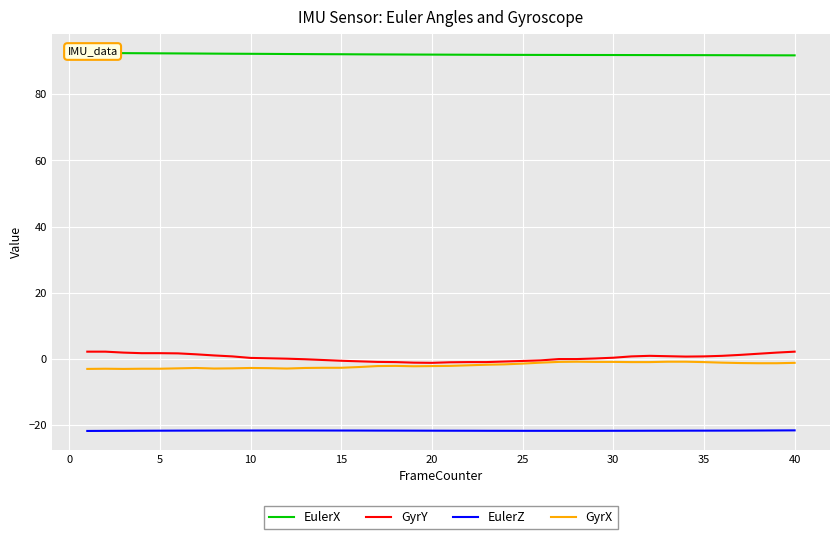

What are all the series names shown in the legend?

EulerX, GyrY, EulerZ, GyrX